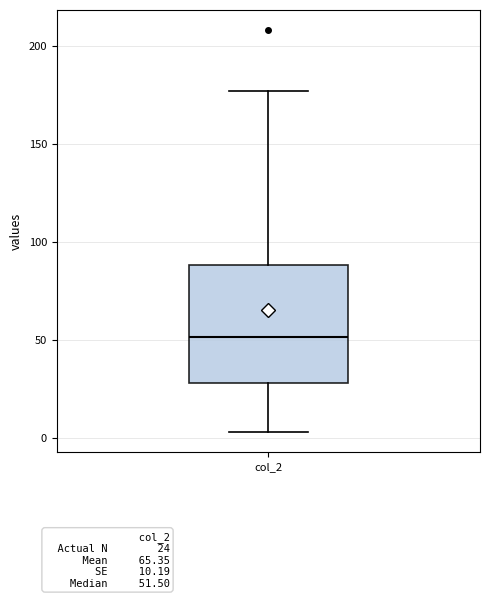

Where is the upper edge of the box for col_2 on the y-axis? The values are not printed on the chart, so give them approximately, as read against the axis.

90